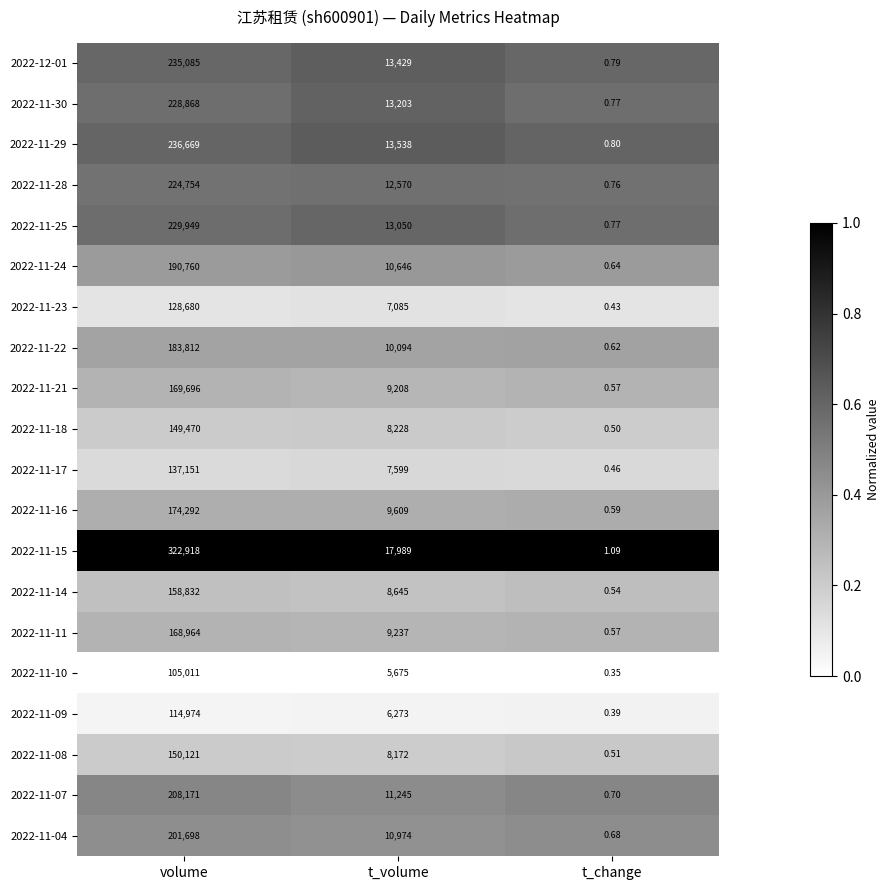

What is the total value across all series at t_volume?

206469.0